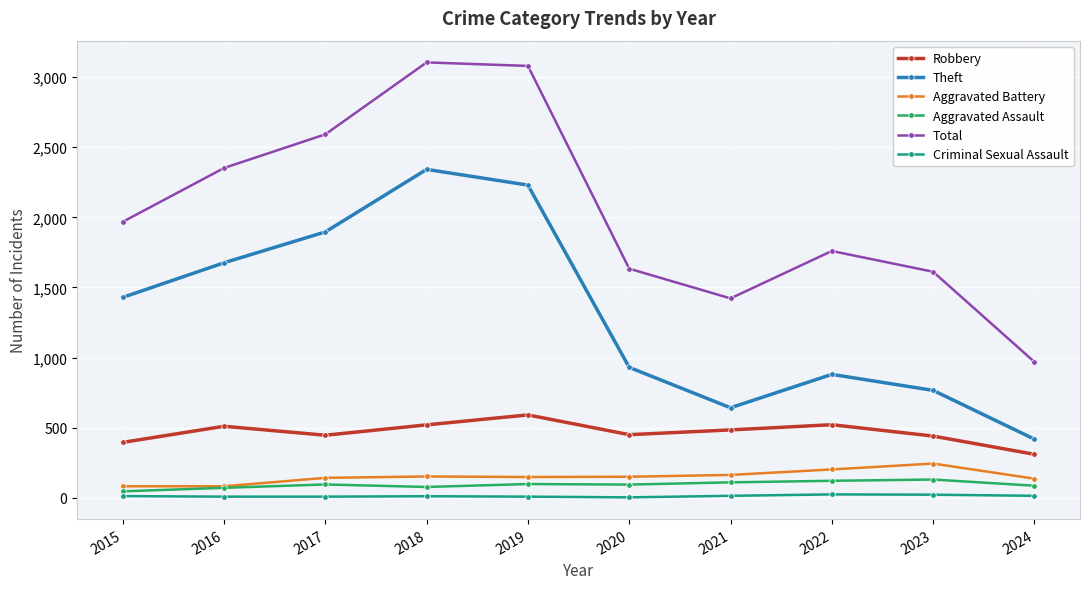

List the series in order of their peak value, lowest first.

Criminal Sexual Assault, Aggravated Assault, Aggravated Battery, Robbery, Theft, Total